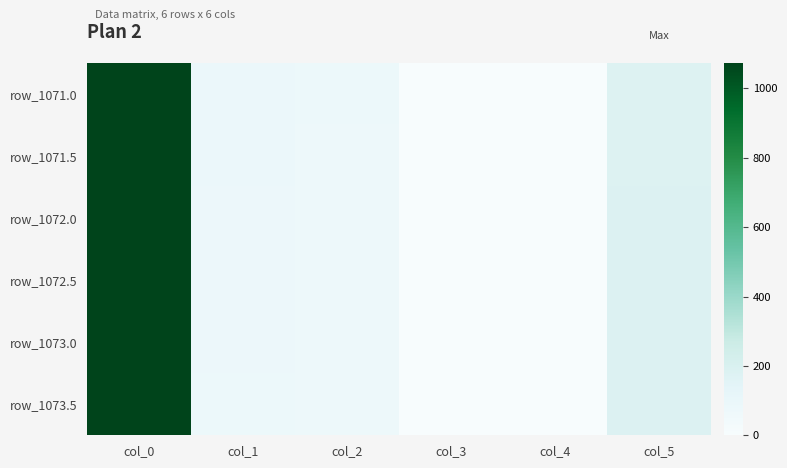

What is the greatest value displayed?

1073.5